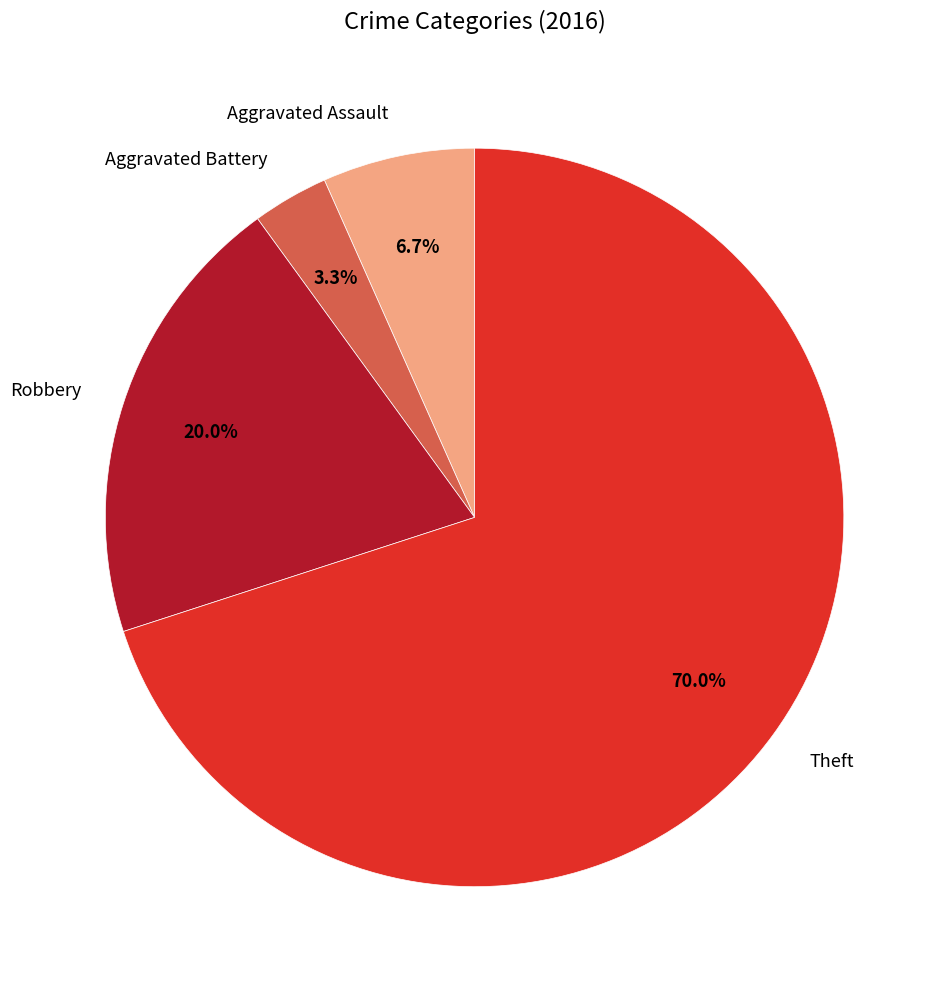

Approximately how many times larger is the value at Aggravated Assault compared to Aggravated Battery?

2.0